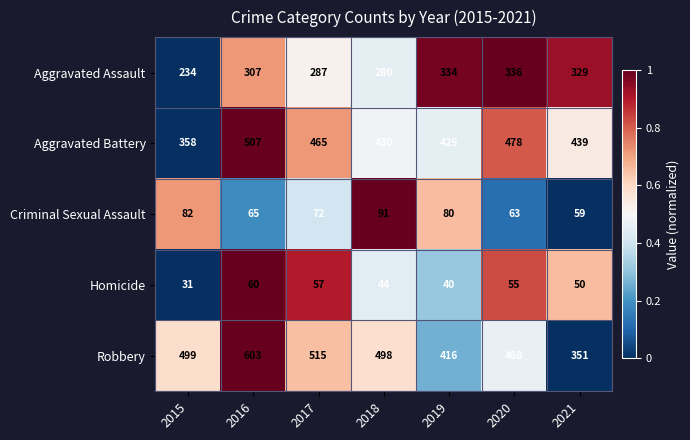

Which series has the largest total across all categories?

Robbery